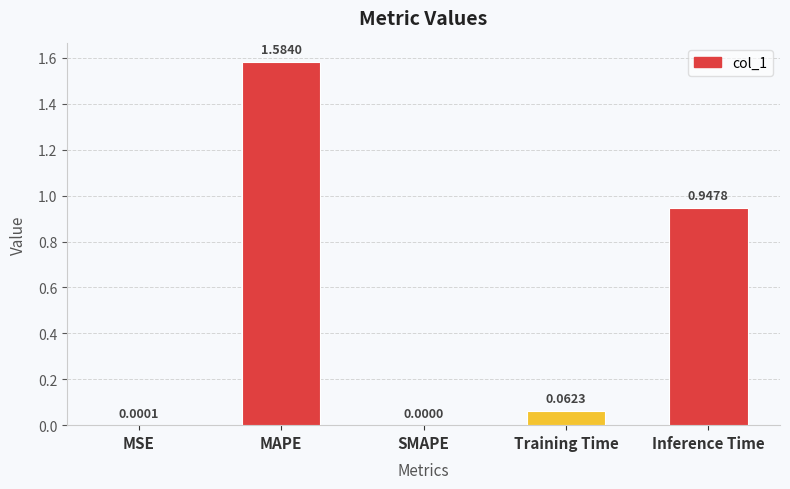

What is the sum of all values?

2.6